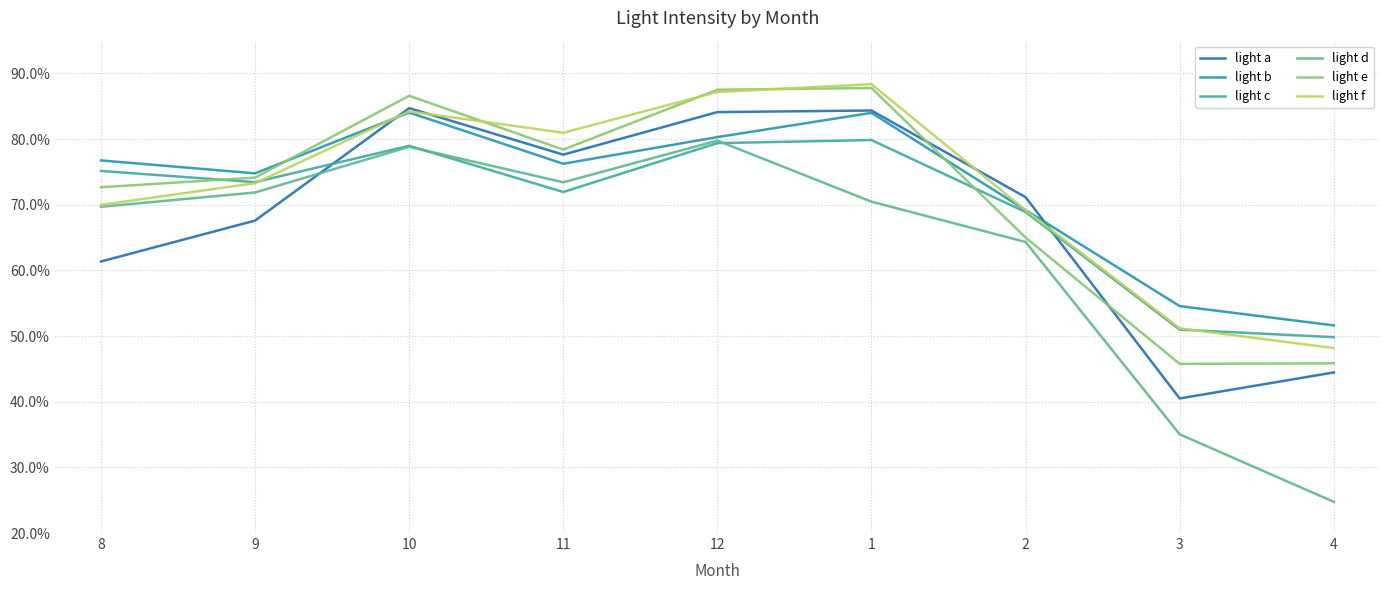

Does the chart display data point markers on the line(s)?

No